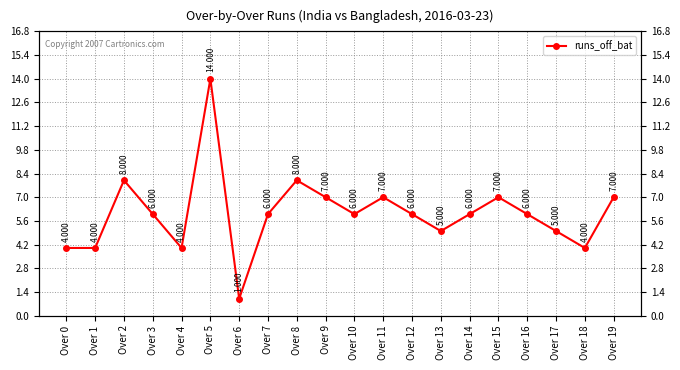

The value at Over 18 is 1. True or false?

False